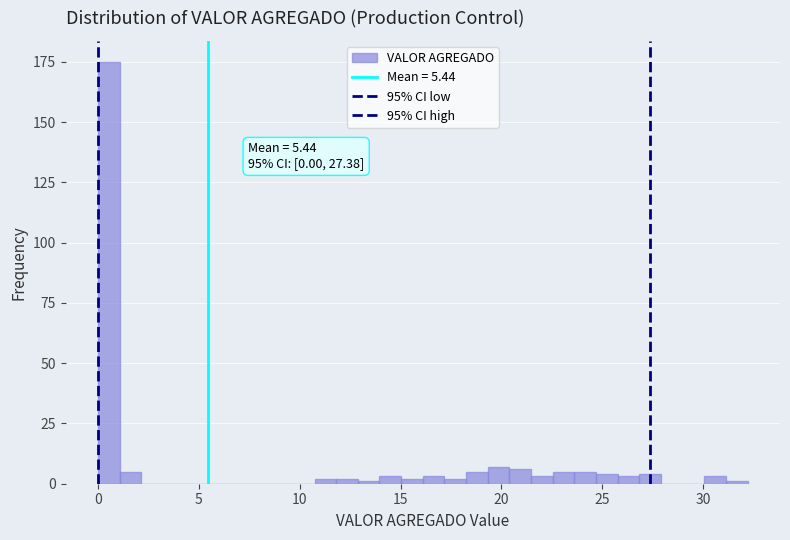

Around what value on the x-axis is the tallest bar? Give the approximate position of its centre, as read against the axis.

0.5